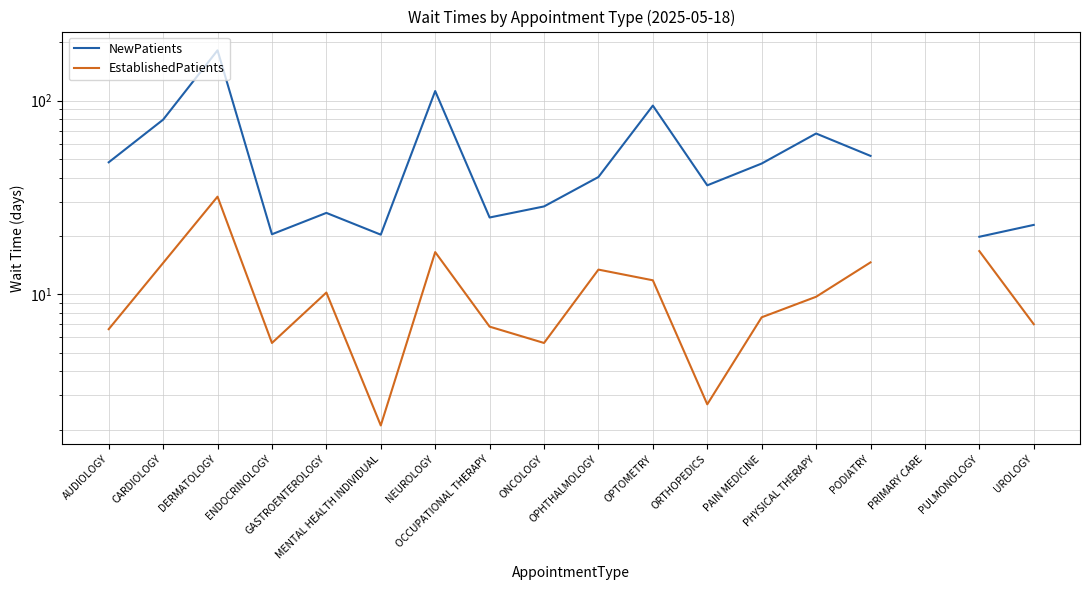

Does the chart have visible grid lines?

Yes